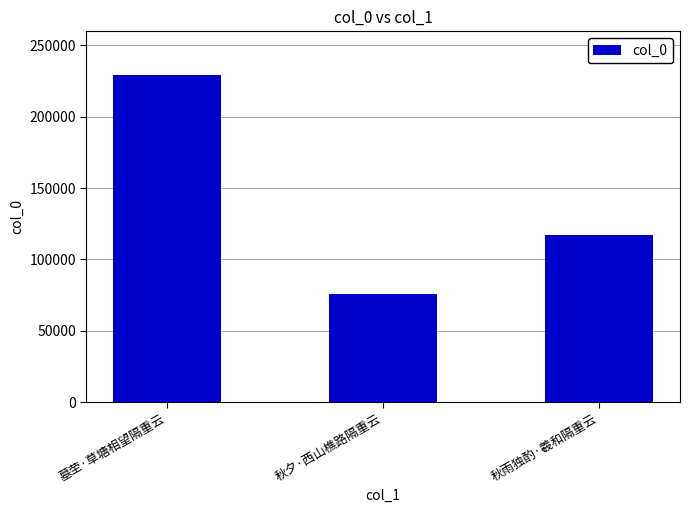

What is the label of the 1st bar from the right?

秋雨独酌·羲和隔重云